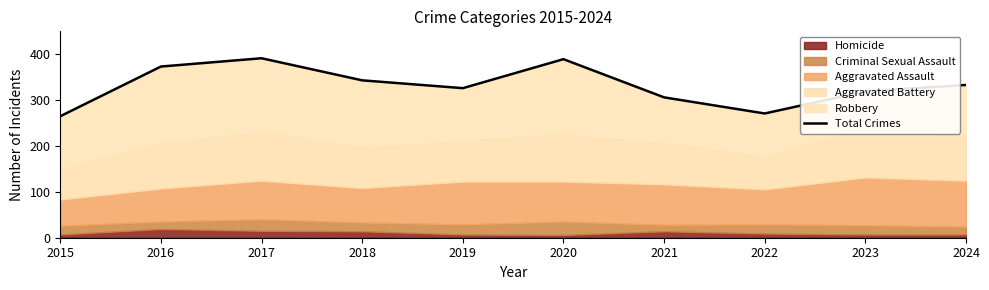

Read the value at 2024, to the nearest 5.

330